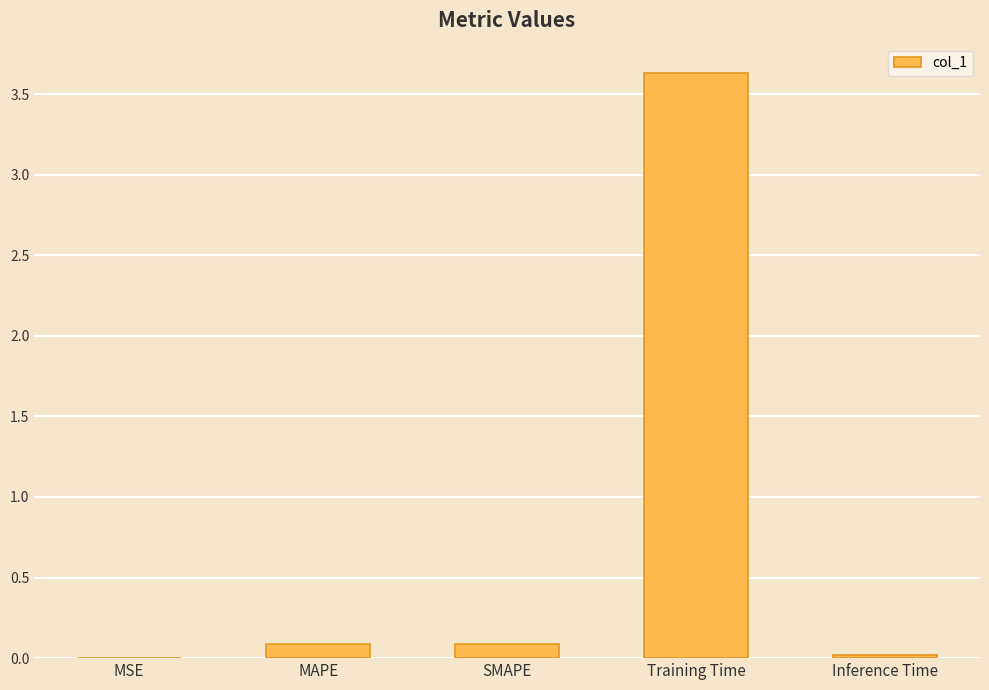

What value does the data have at Training Time?

3.6